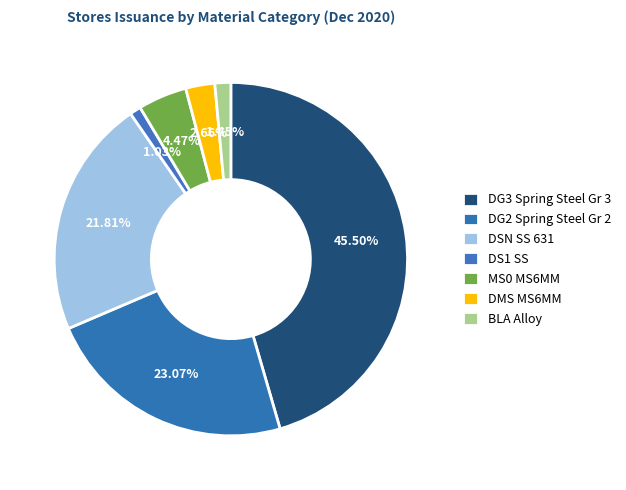

To the nearest percent, what percentage of the pie is DG3?

46%